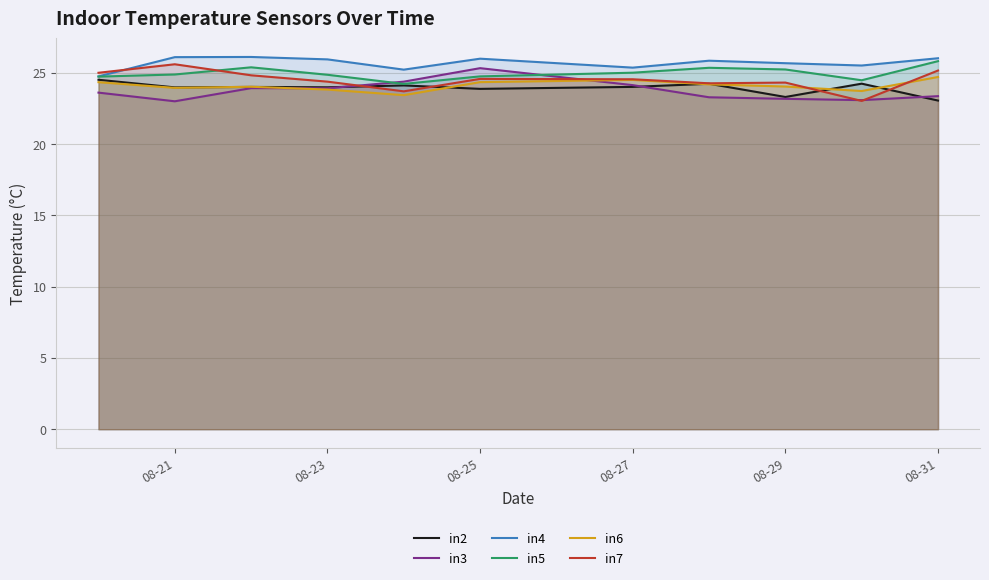

What is the sum of all in5 values?

274.8